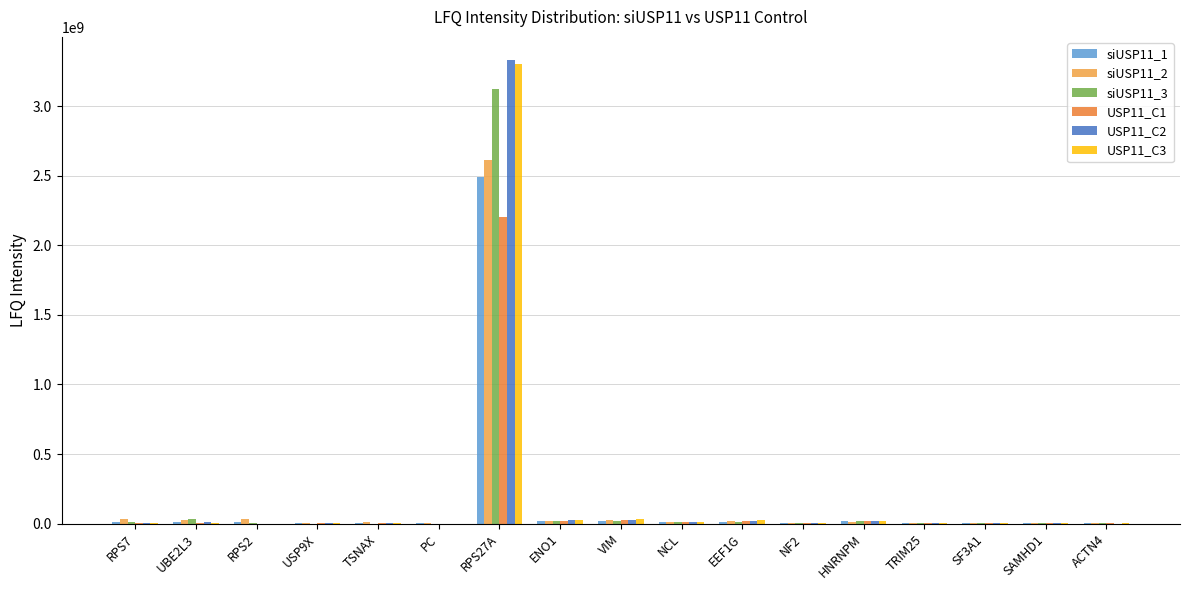

How many distinct data groups are displayed?

6